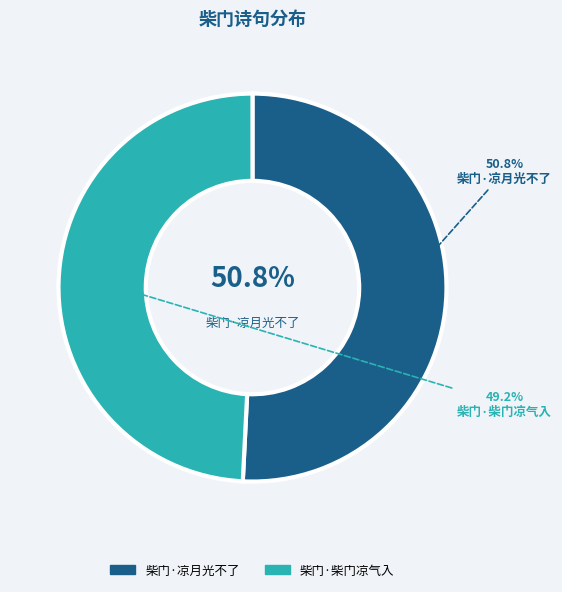

How many segments does this pie chart have?

2